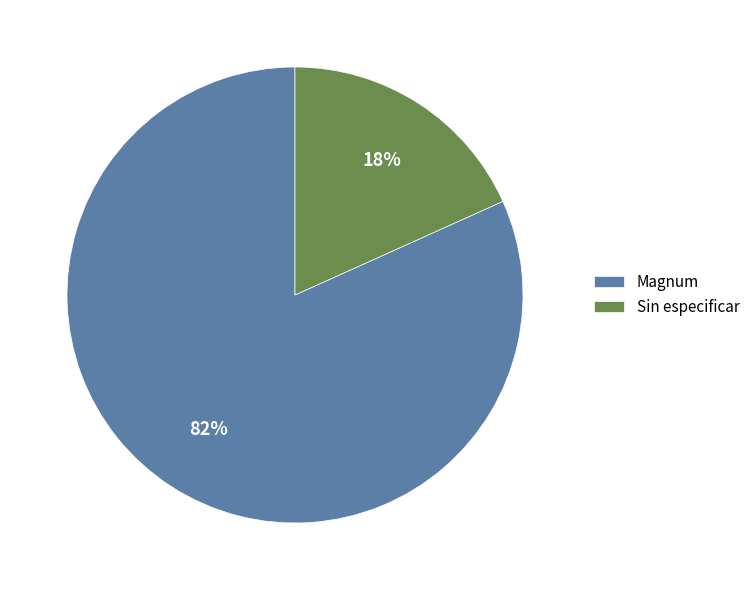

Is there any slice that represents more than half of the pie?

Yes